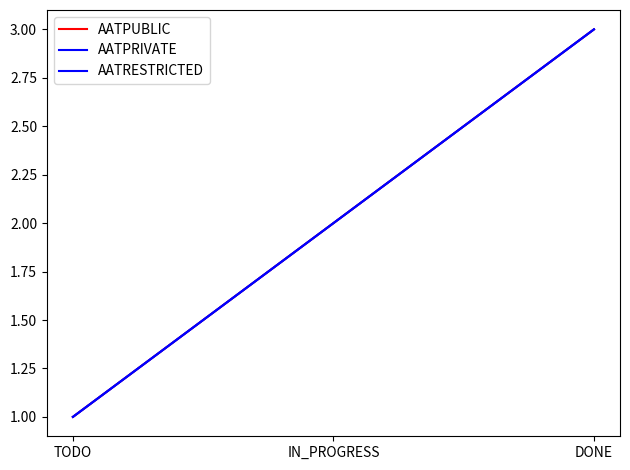

At which category is the sum across all series the highest?

DONE